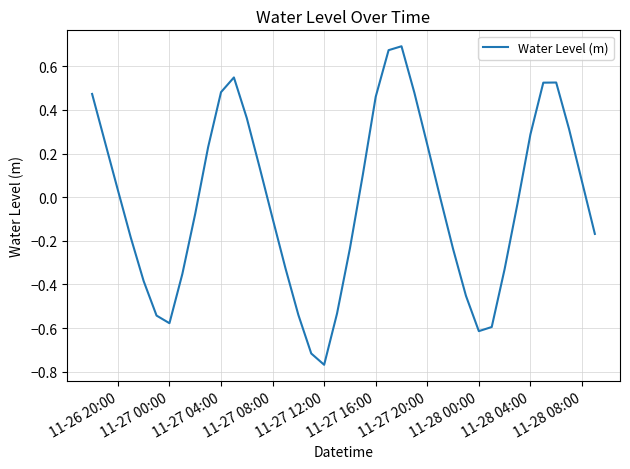

How many distinct data groups are displayed?

1